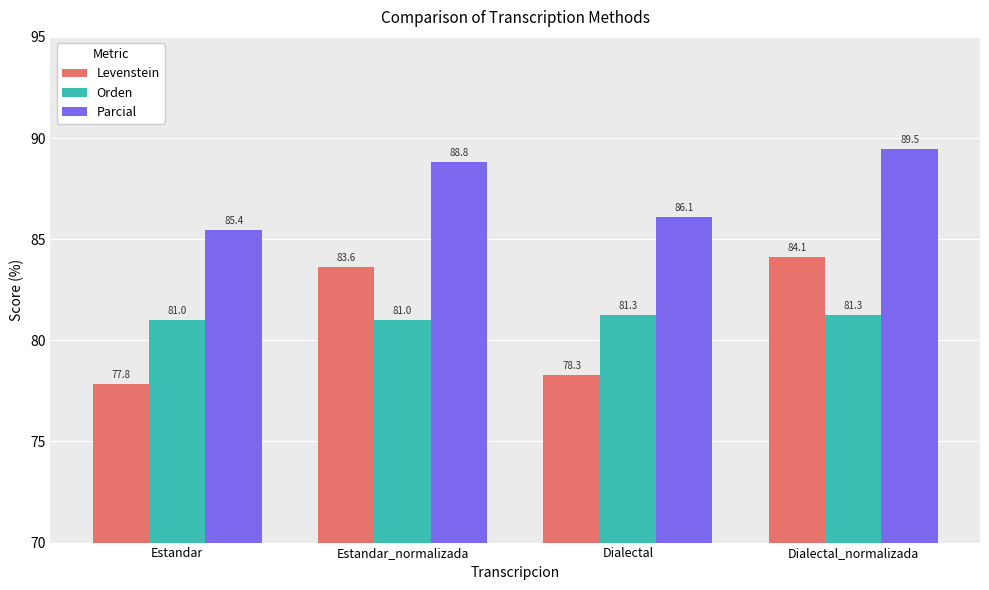

Is it true that Parcial equals 85.4 at Estandar?

True